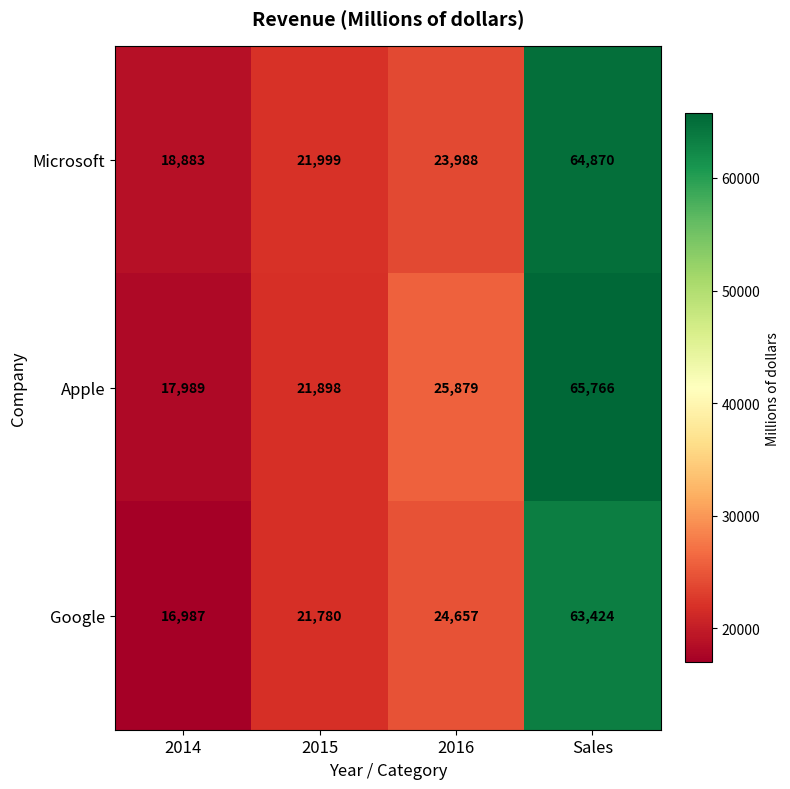

What is the minimum value for Microsoft?

18883